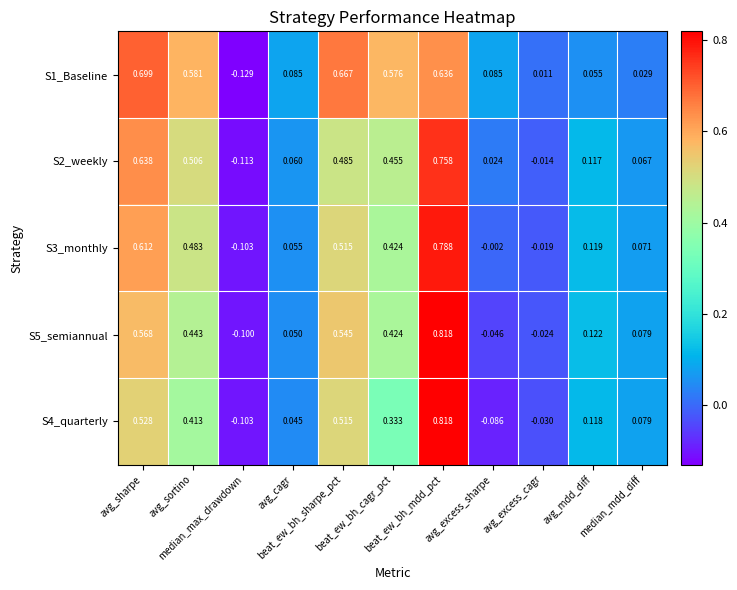

What is the total value across all series at avg_sortino?

2.4